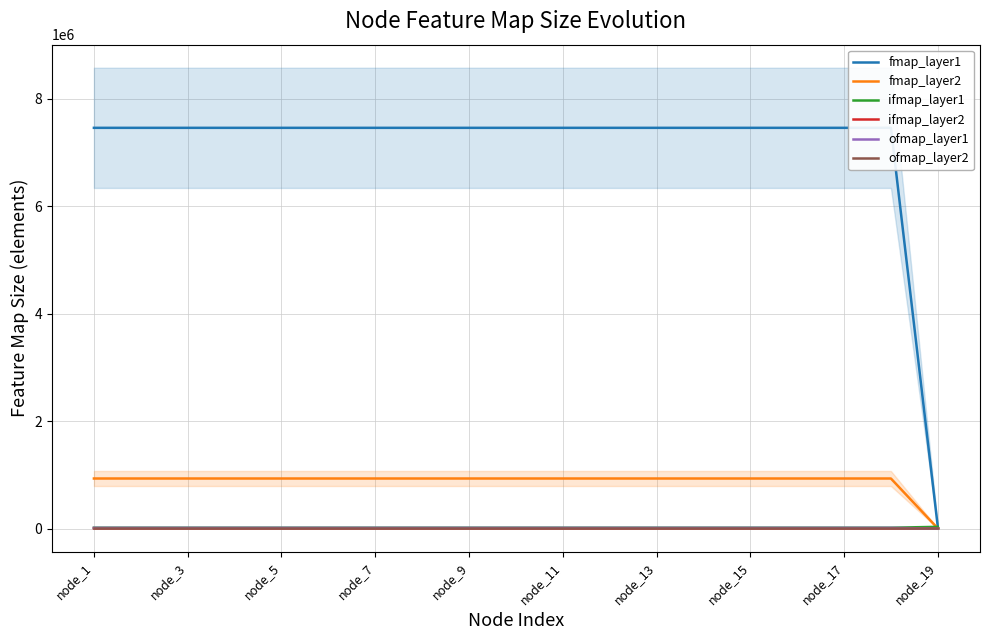

True or false: ifmap_layer2 and fmap_layer1 intersect in this chart.

False